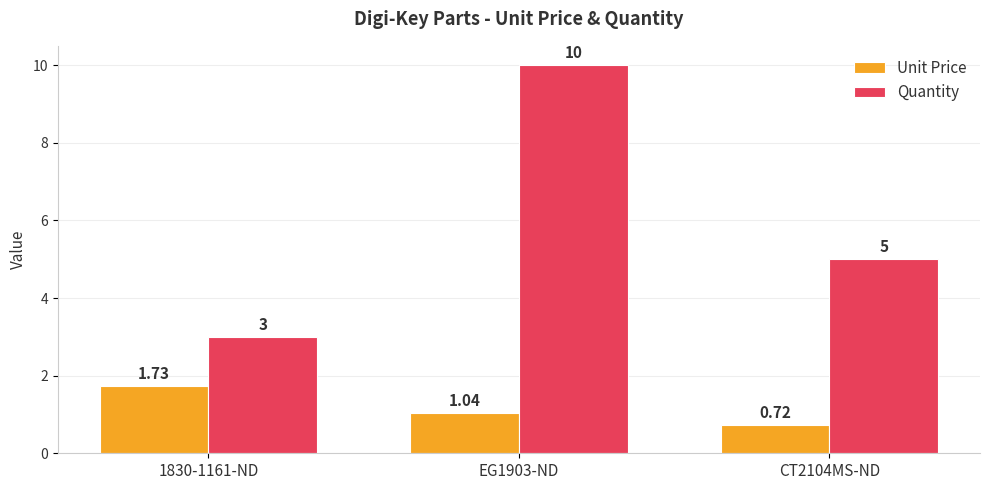

Is the value of Unit Price at CT2104MS-ND greater than the value of Quantity at 1830-1161-ND?

No